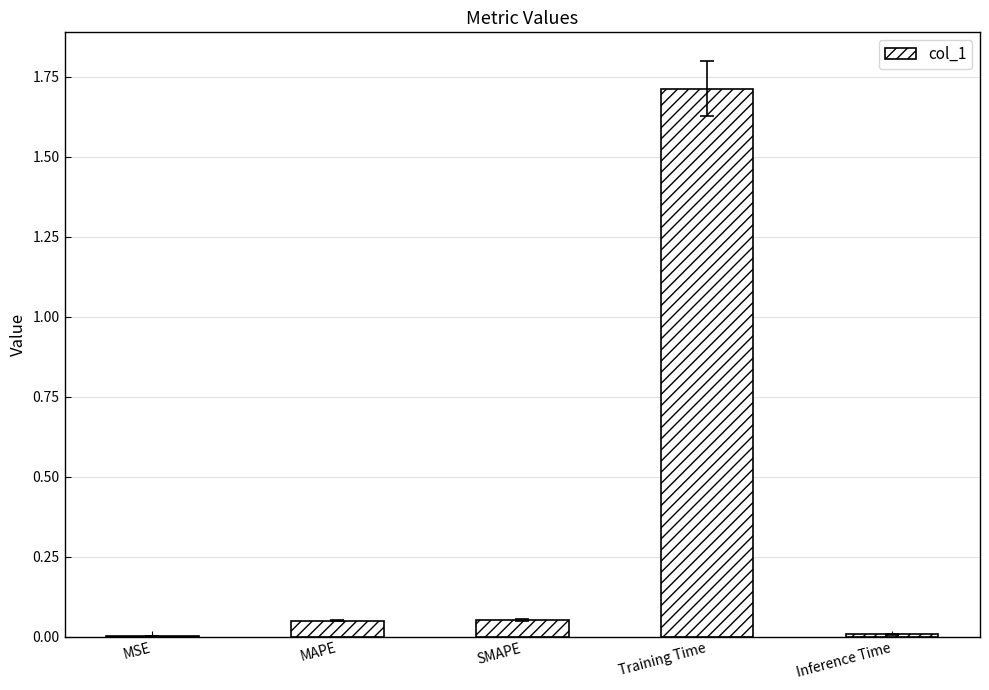

What is the change in value from SMAPE to Training Time?

+1.7